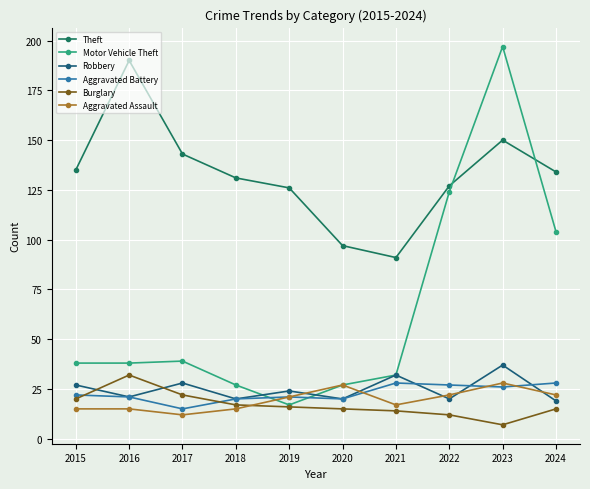

Is the value of Aggravated Assault at 2021 greater than the value of Motor Vehicle Theft at 2022?

No